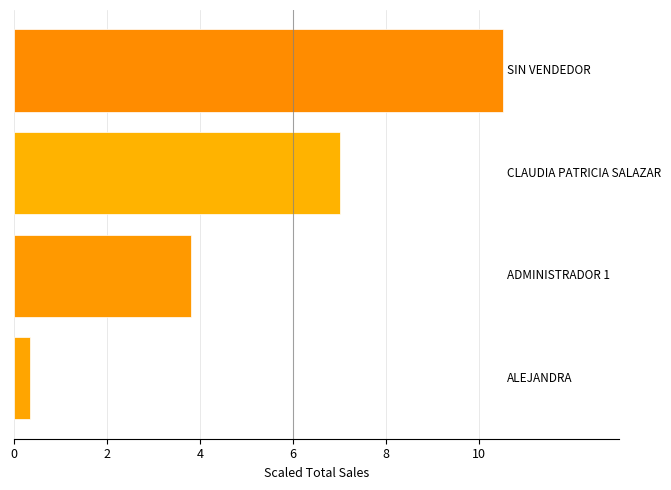

What is the difference between the second highest and second lowest values?

3.2